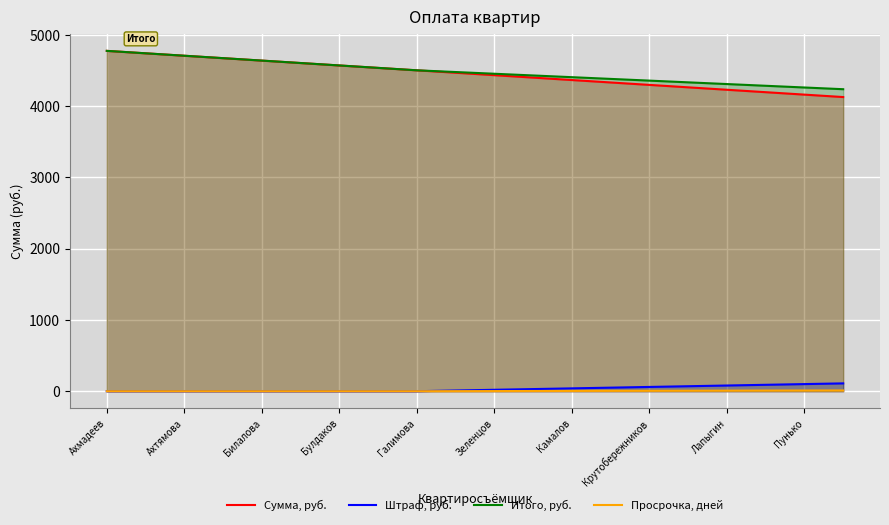

True or false: Просрочка, дней and Сумма, руб. cross at least once.

False